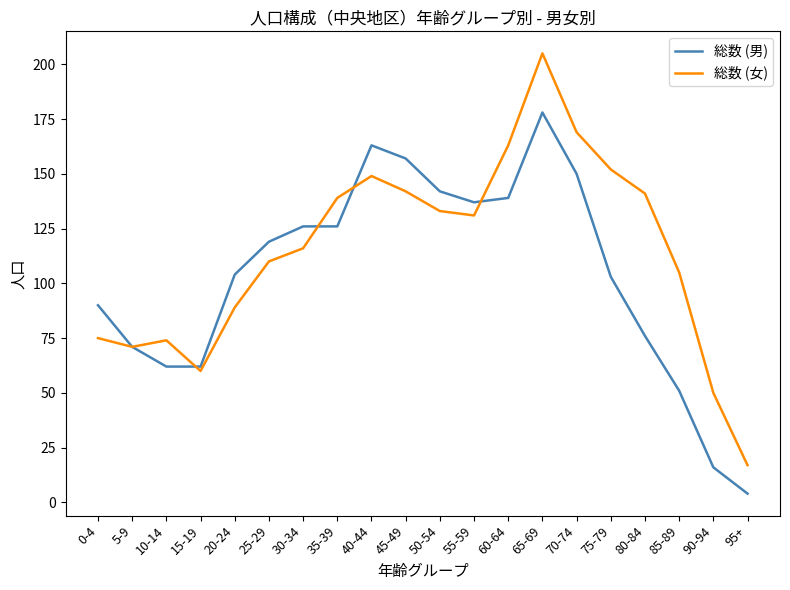

How many series are shown in this chart?

2